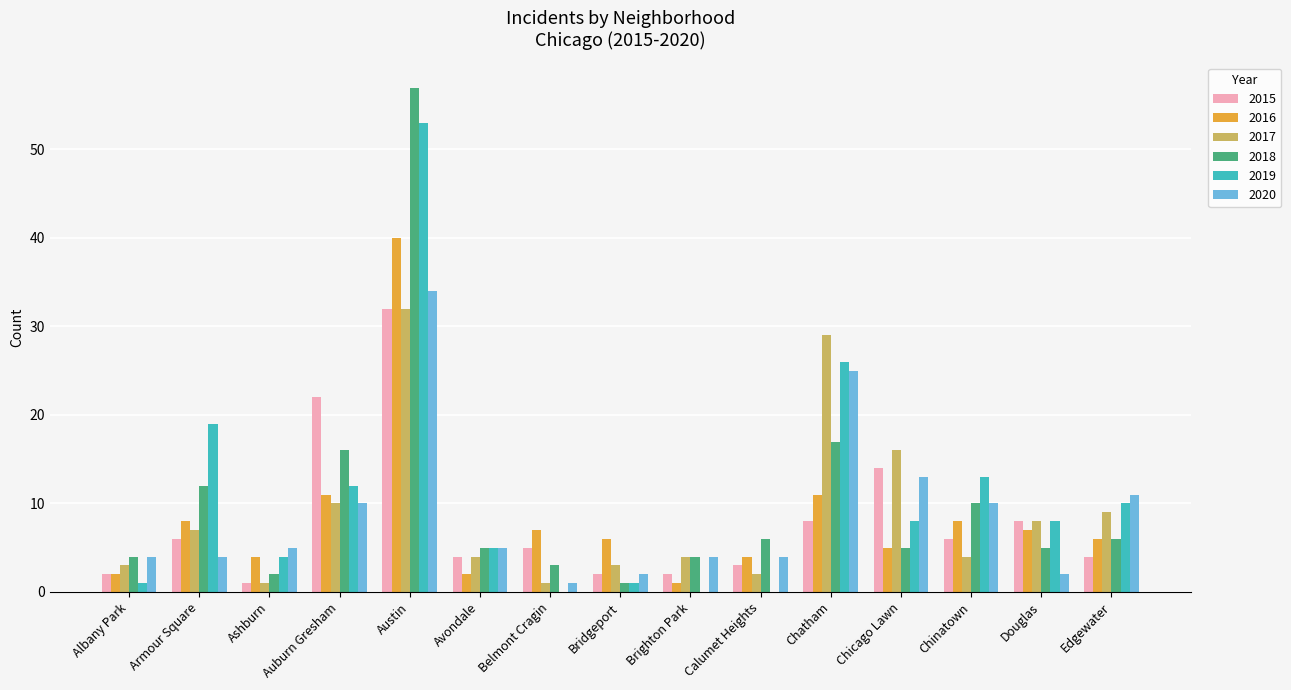

What is the sum of all 2016 values?

122